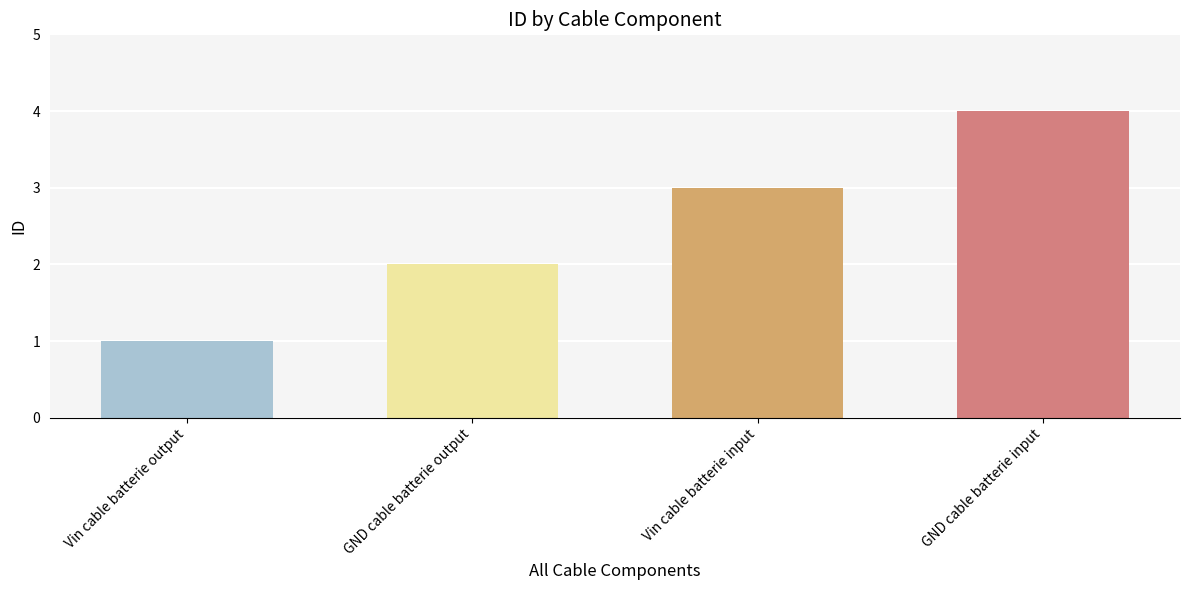

List the labels in order of value, largest first.

GND cable batterie input, Vin cable batterie input, GND cable batterie output, Vin cable batterie output